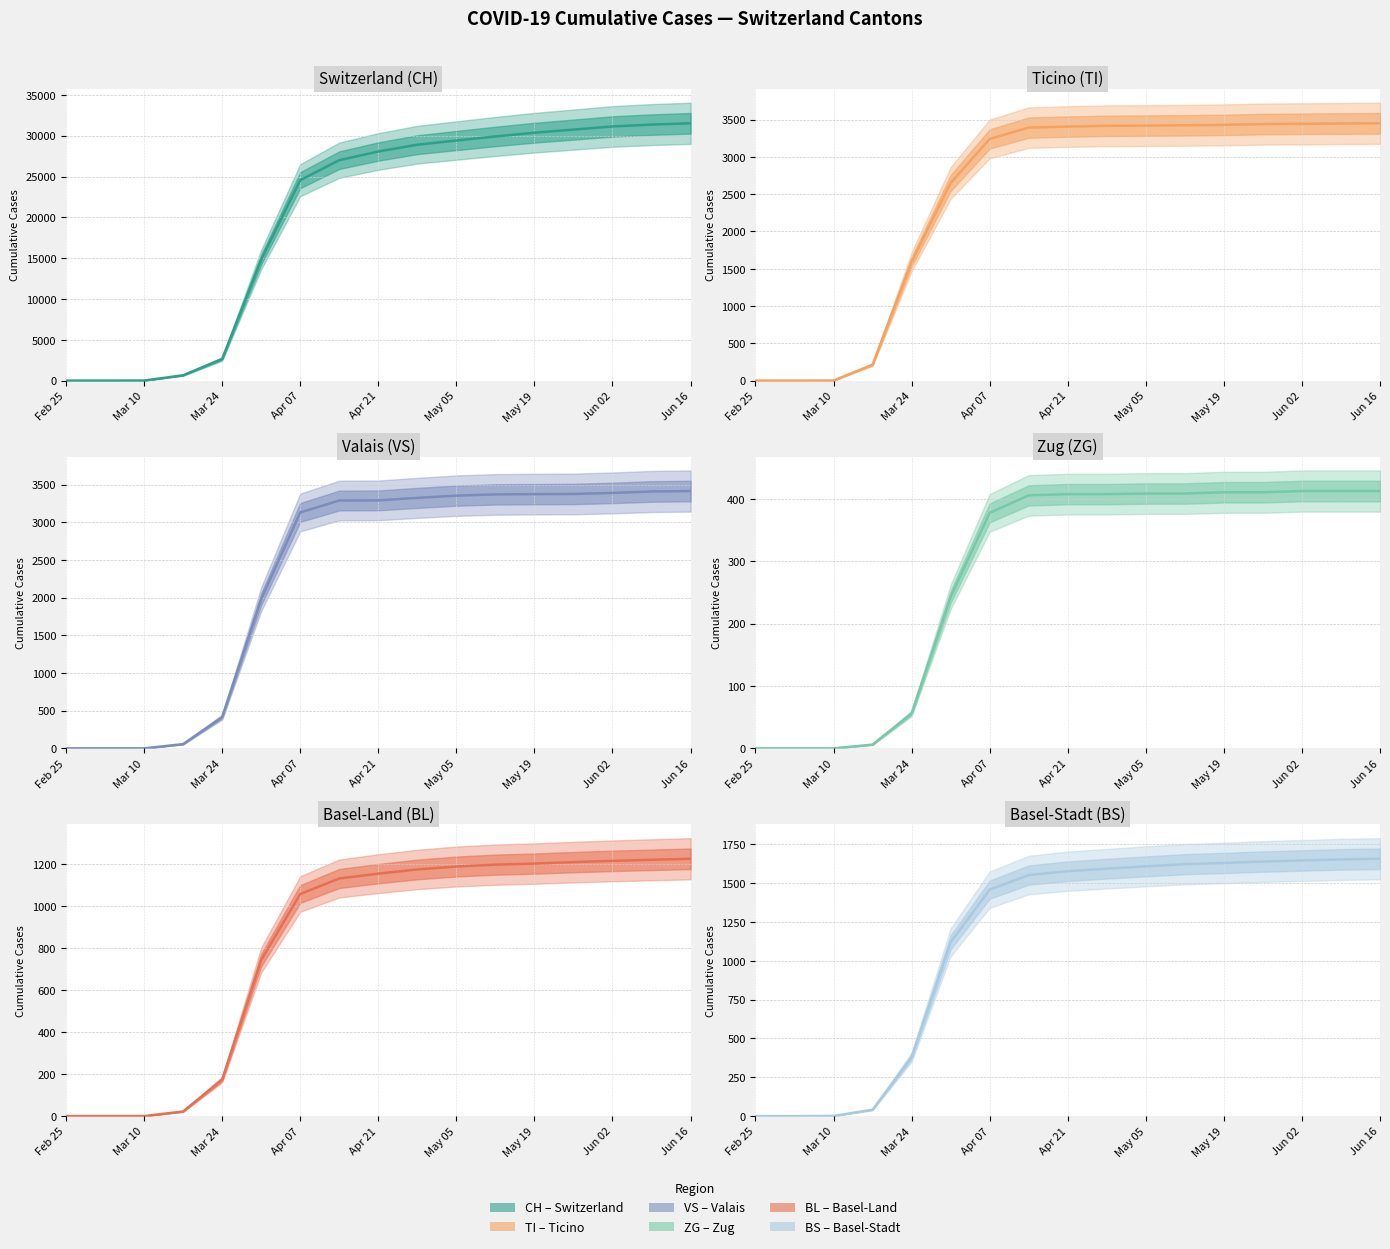

What is the average value of the TI series?

2469